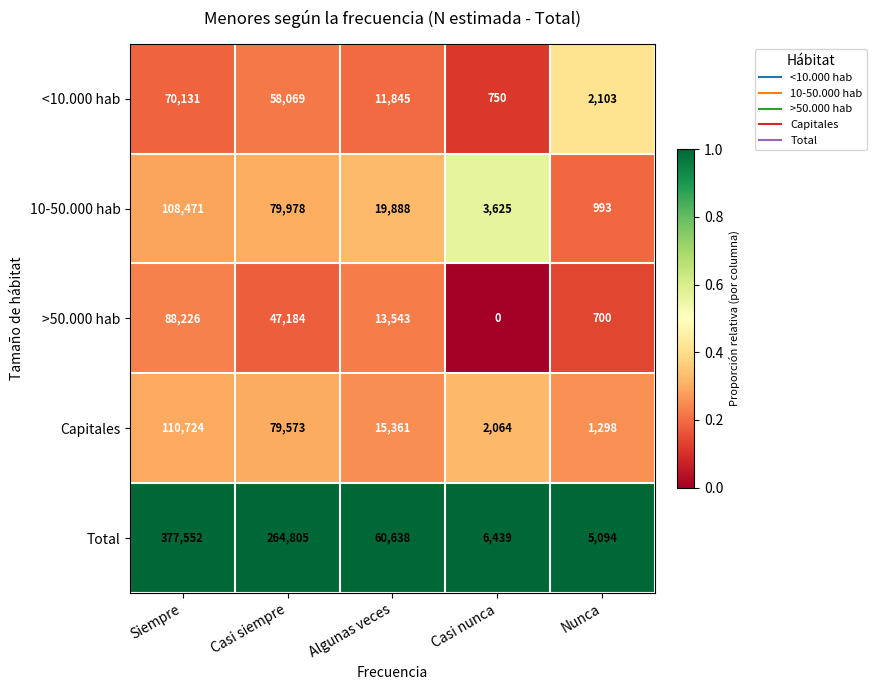

Count the number of categories in the chart.

5